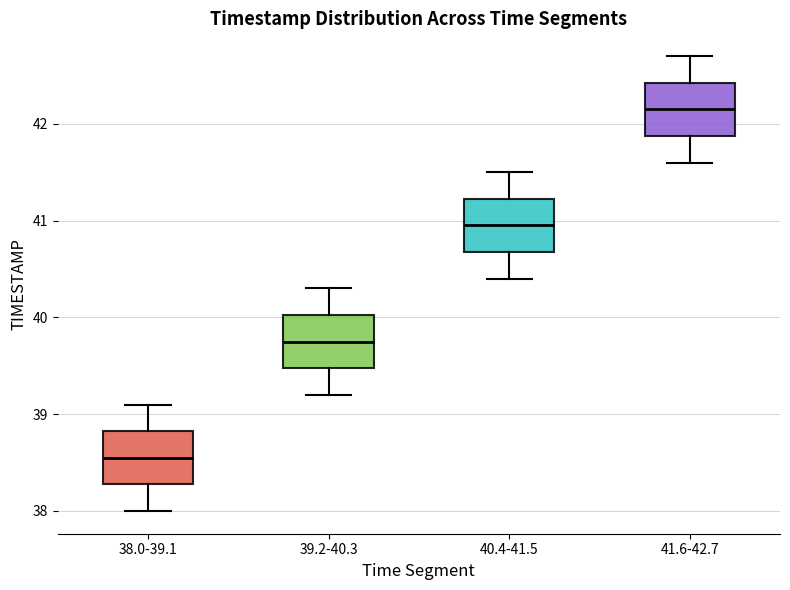

Reading left to right, transcribe this box plot: for each box, give where its median line is, the range the box spans, and where its two whiskers end, as read against the y-axis. The values are not printed on the chart, so give them approximately, as read against the axis.

38.0-39.1: median 38.6, box 38.3 to 38.8, whiskers 38.0 to 39.1
39.2-40.3: median 39.8, box 39.5 to 40.0, whiskers 39.2 to 40.3
40.4-41.5: median 41.0, box 40.7 to 41.2, whiskers 40.4 to 41.5
41.6-42.7: median 42.2, box 41.9 to 42.4, whiskers 41.6 to 42.7